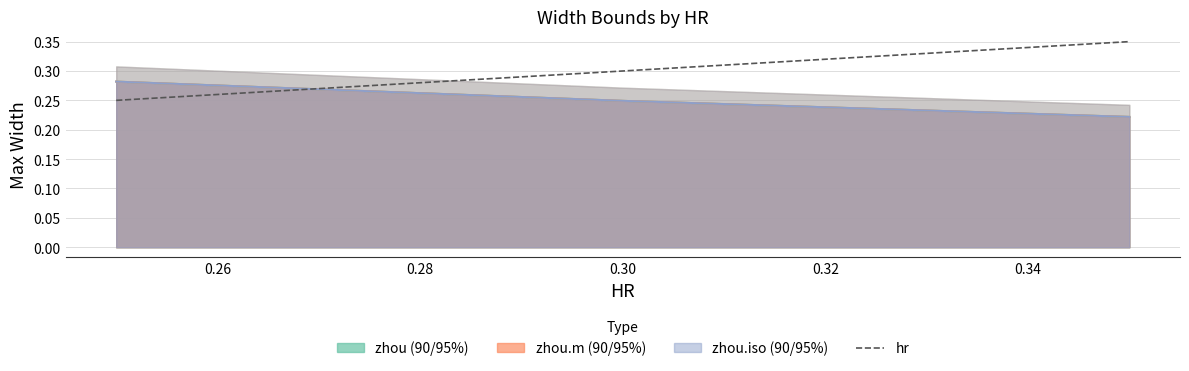

What is the sum of the values at 0.26 and 0.28?

0.6